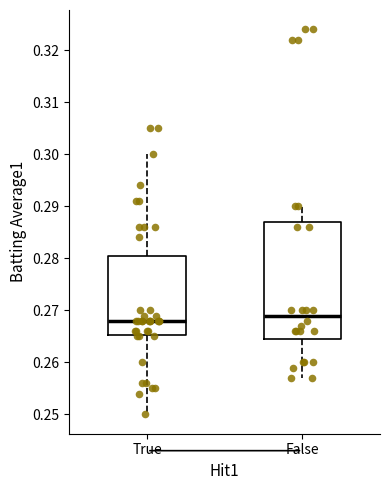

Which box is the tallest, from its lower edge to its upper edge?

False